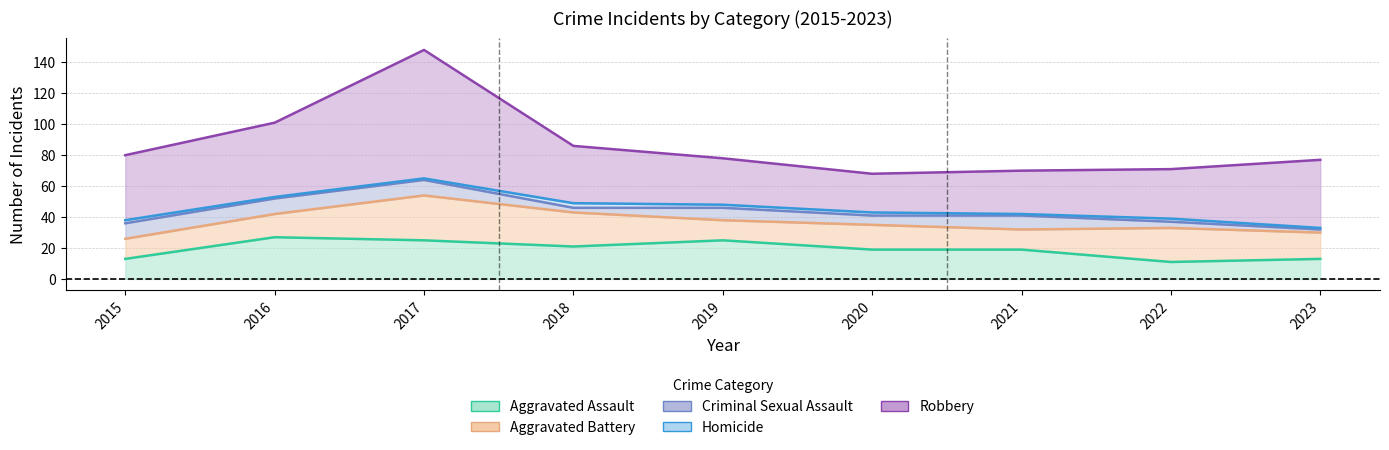

Where is the first local maximum for Aggravated Battery?

2017